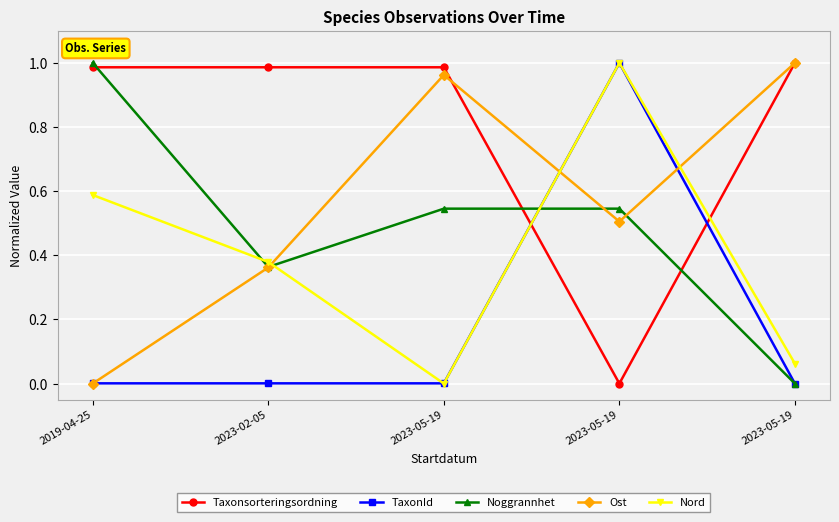

What are all the series names shown in the legend?

Taxonsorteringsordning, TaxonId, Noggrannhet, Ost, Nord